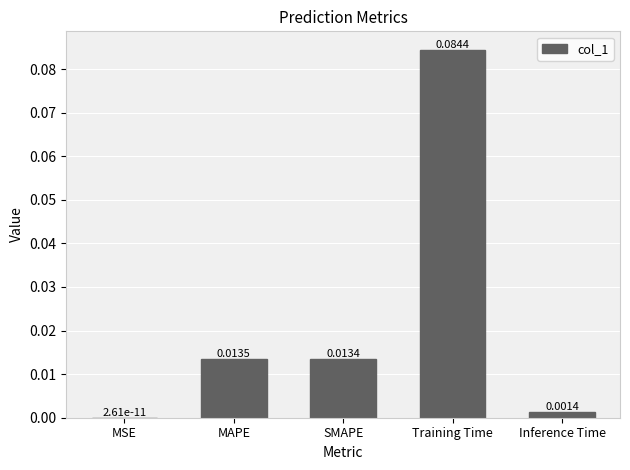

Which has a higher value, Training Time or MSE?

Training Time